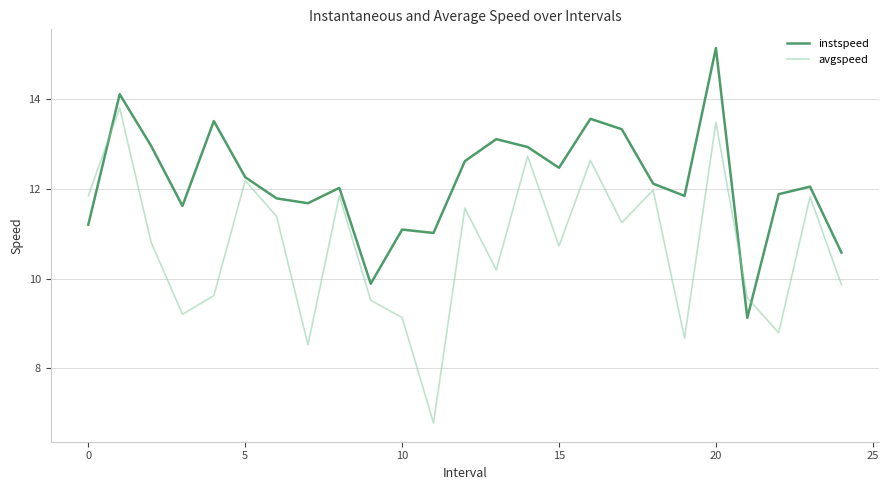

Which series has the widest spread of values?

avgspeed